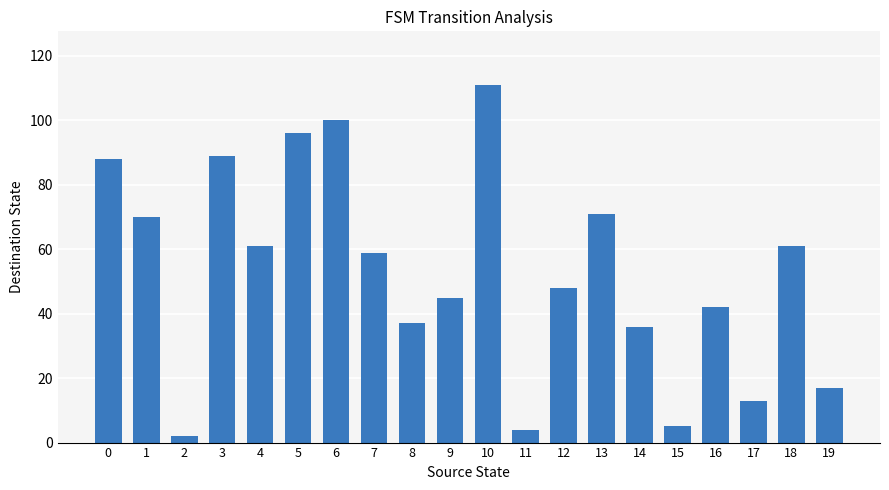

Does the chart contain any negative values?

No